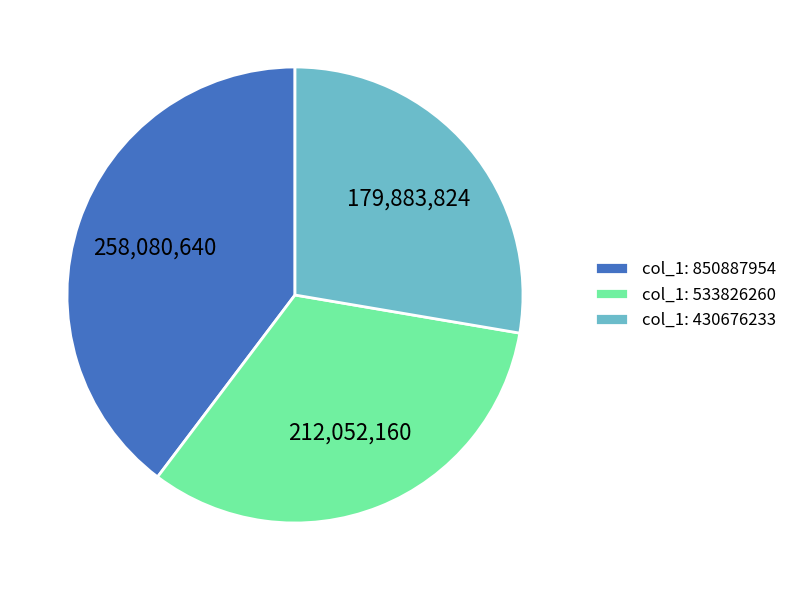

Count the number of slices in the pie.

3